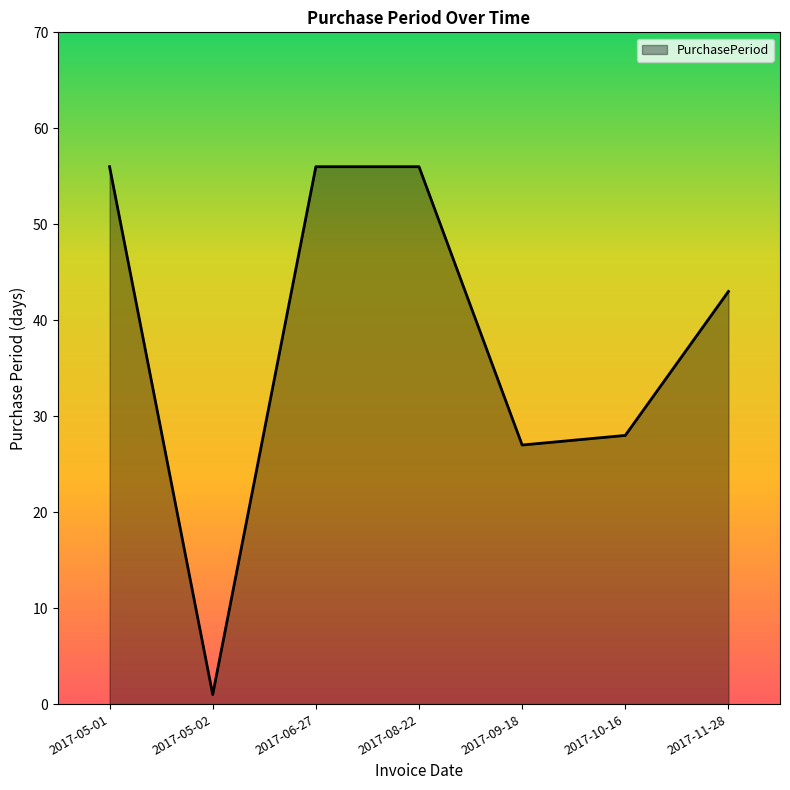

True or false: the data shows 14 at 2017-09-18.

False